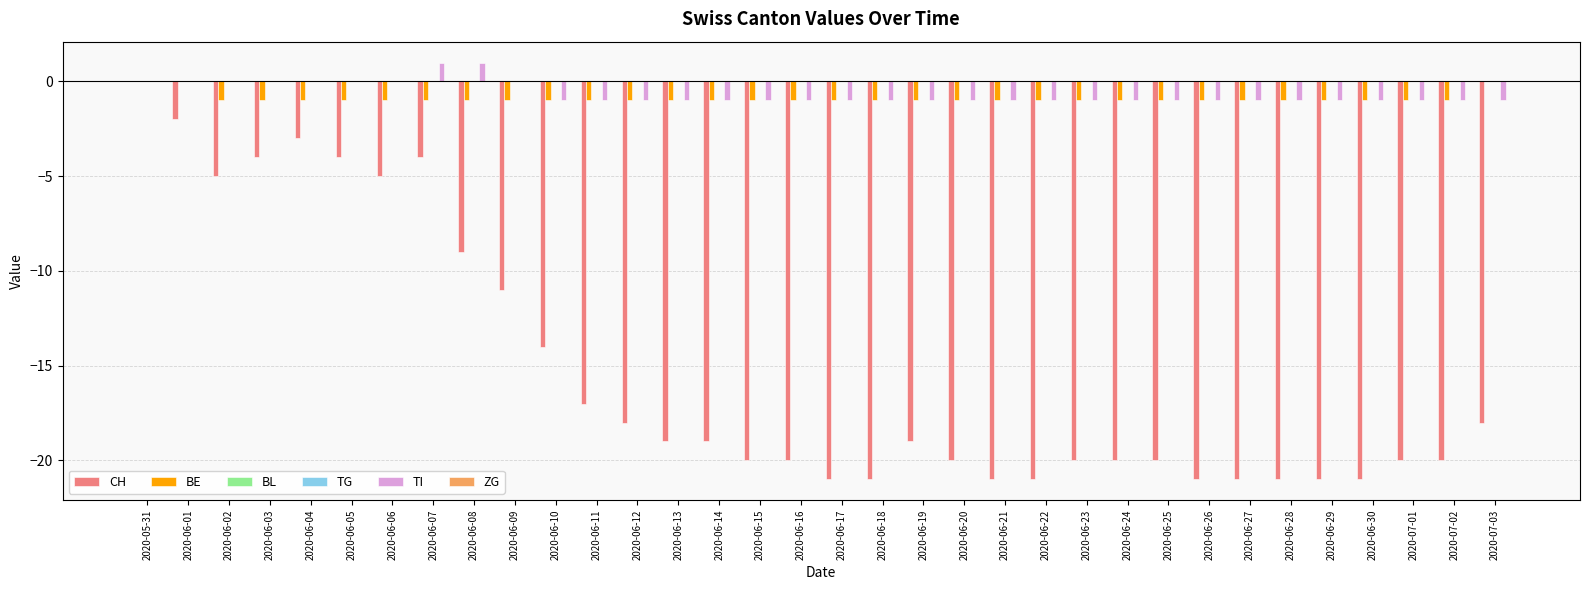

How many bars are there in each group?

6